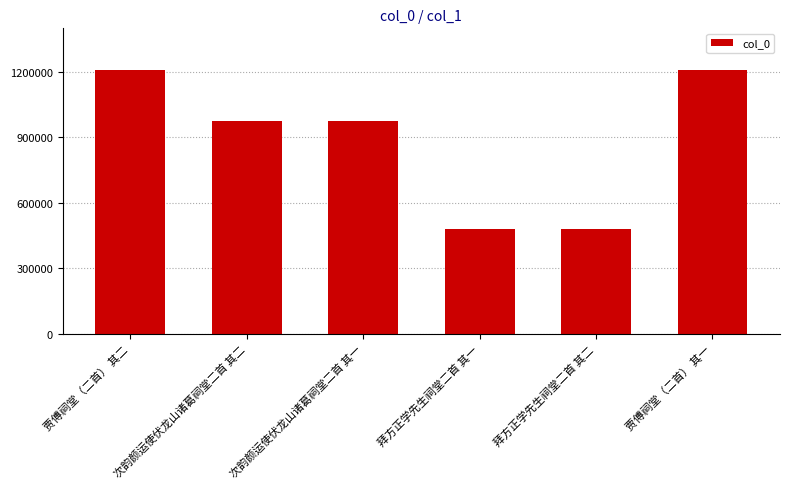

What is the greatest value displayed?

1208762